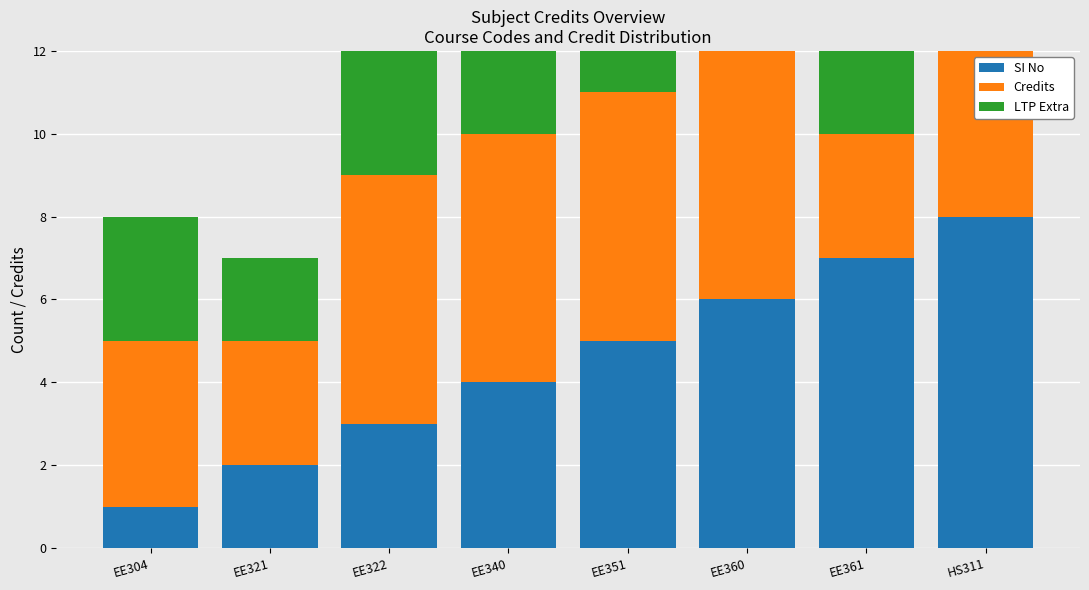

How many groups of bars are there?

8